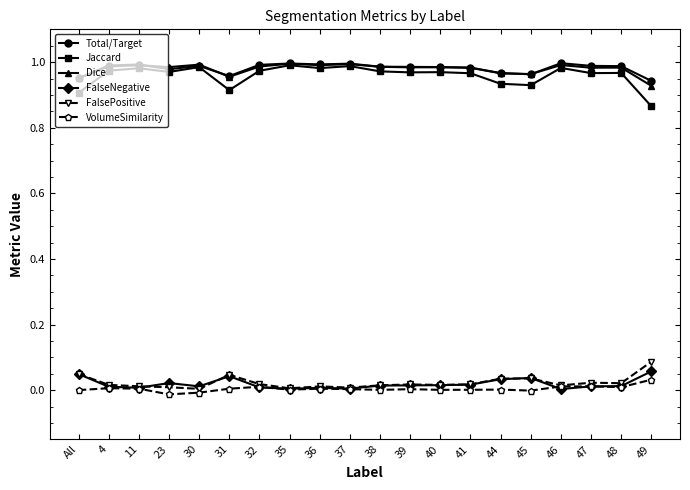

What is the total value across all series at 36?

3.0